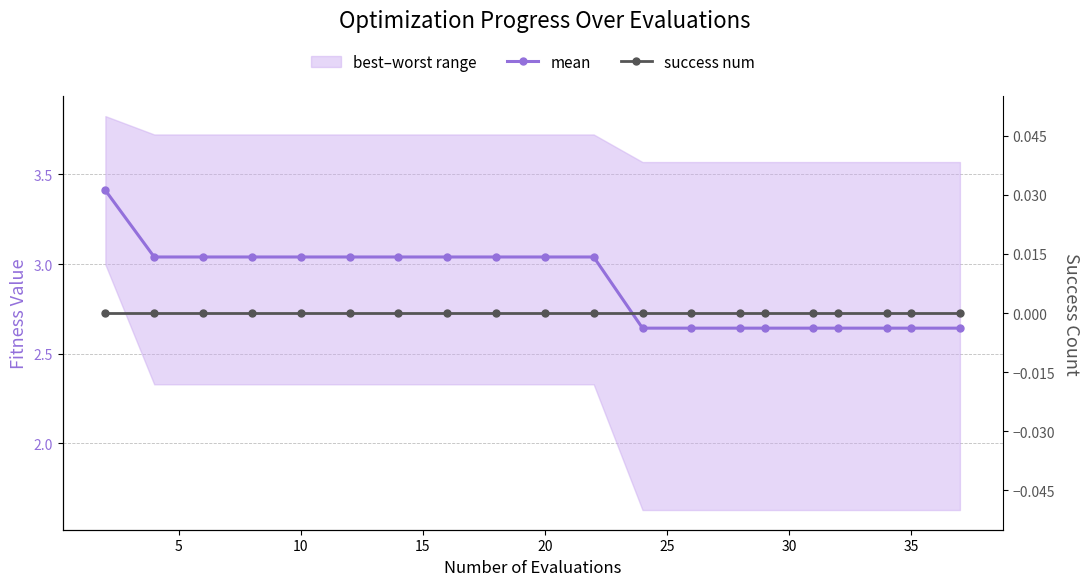

True or false: success num and mean intersect in this chart.

False